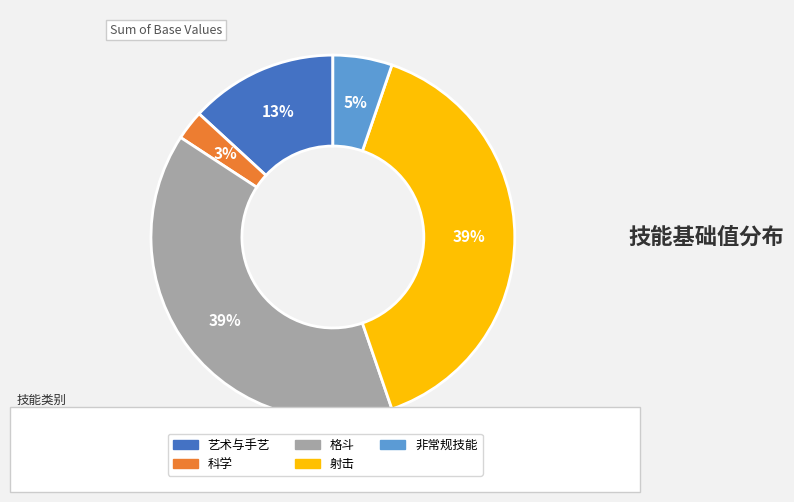

Is the sum of 非常规技能 and 格斗 greater than half?

No